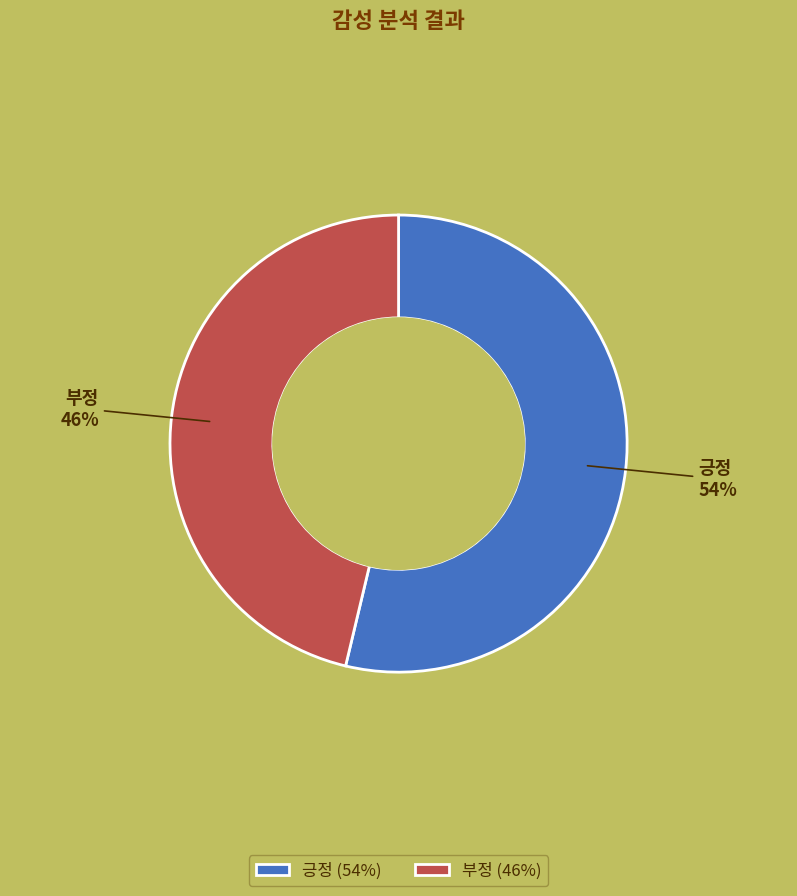

Combined, do 부정 and 긍정 account for over 50%?

Yes